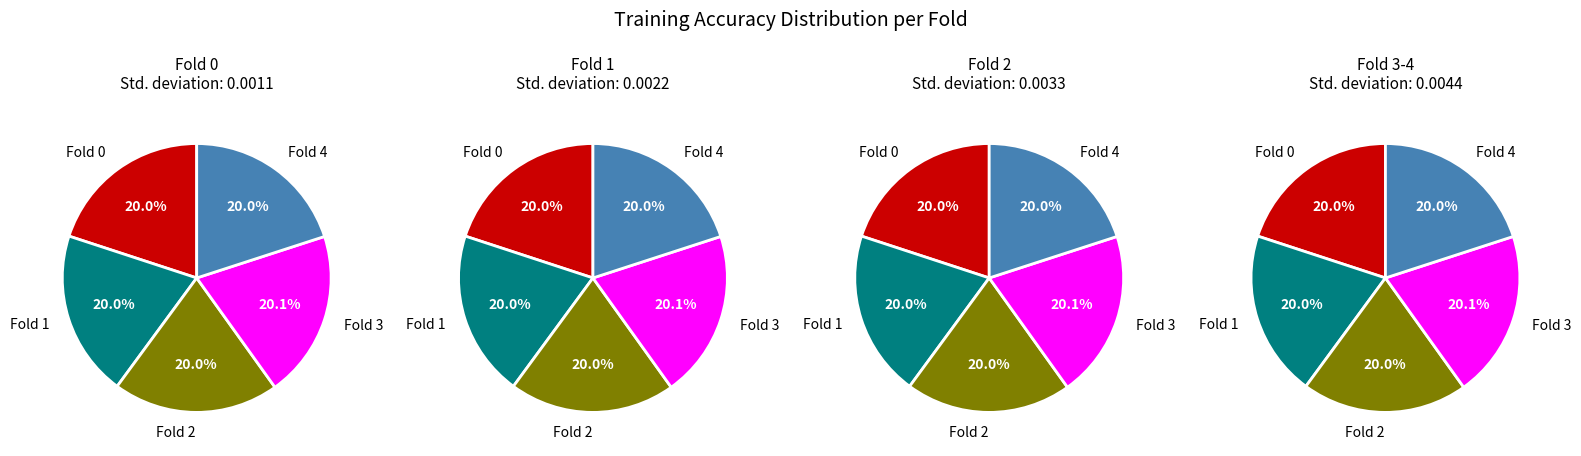

Is there any slice that represents more than half of the pie?

No